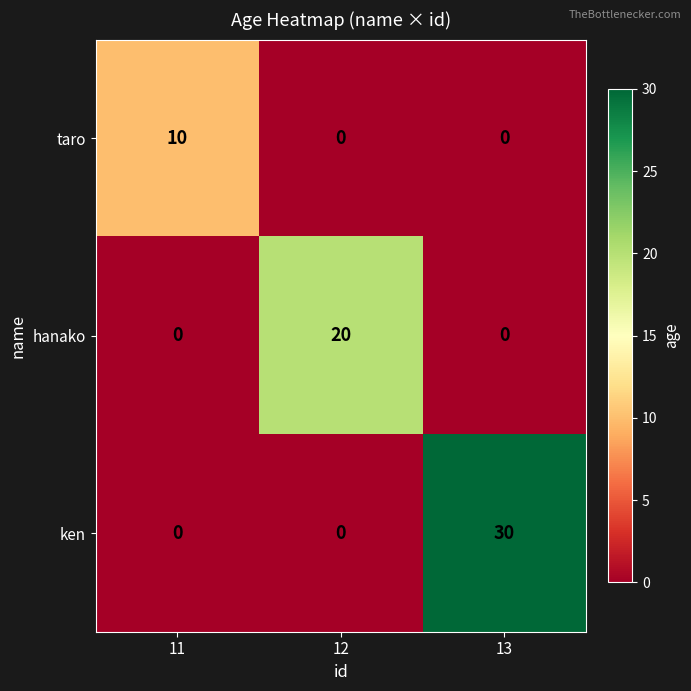

List the series in order of their overall mean, highest first.

ken, hanako, taro